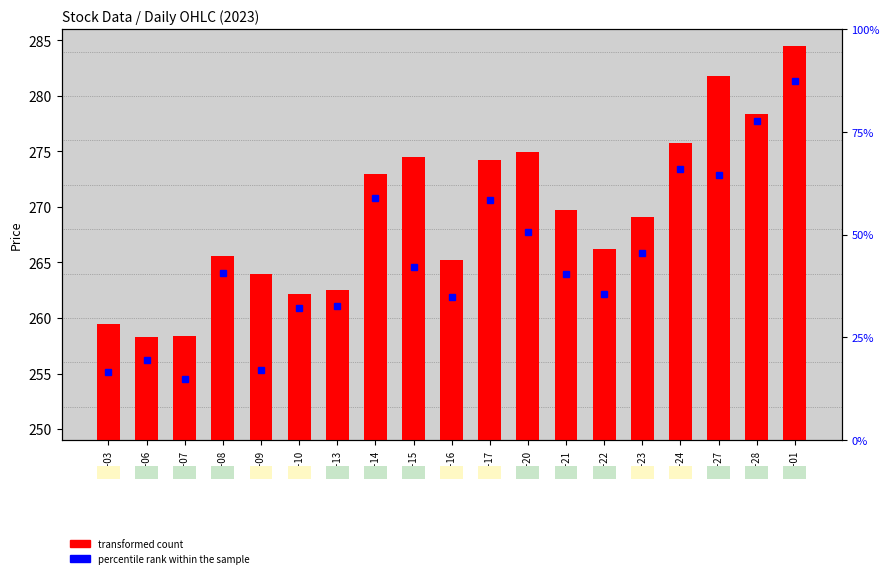

List the labels in order of value, smallest first.

02-06, 02-07, 02-03, 02-10, 02-13, 02-09, 02-16, 02-08, 02-22, 02-23, 02-21, 02-14, 02-17, 02-15, 02-20, 02-24, 02-28, 02-27, 03-01